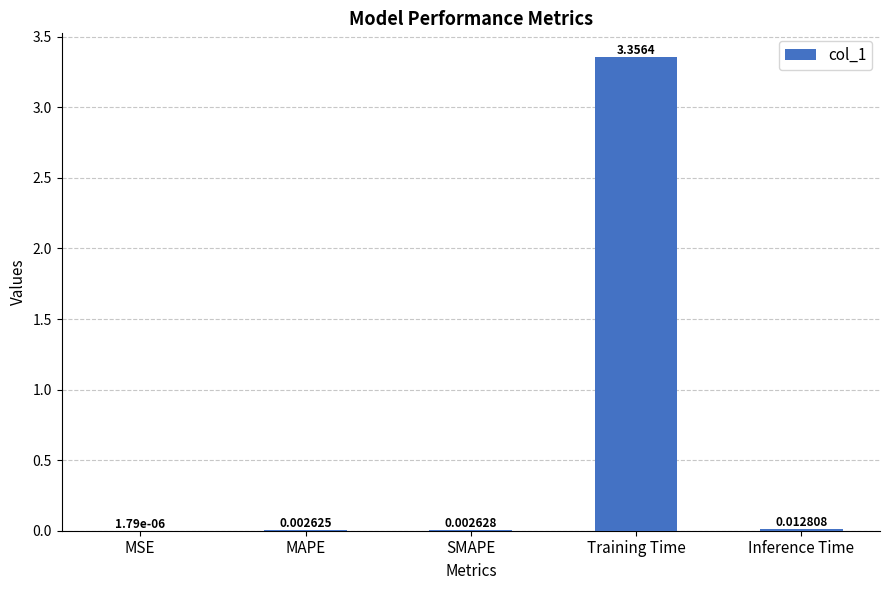

Which has a higher value, Inference Time or MAPE?

Inference Time